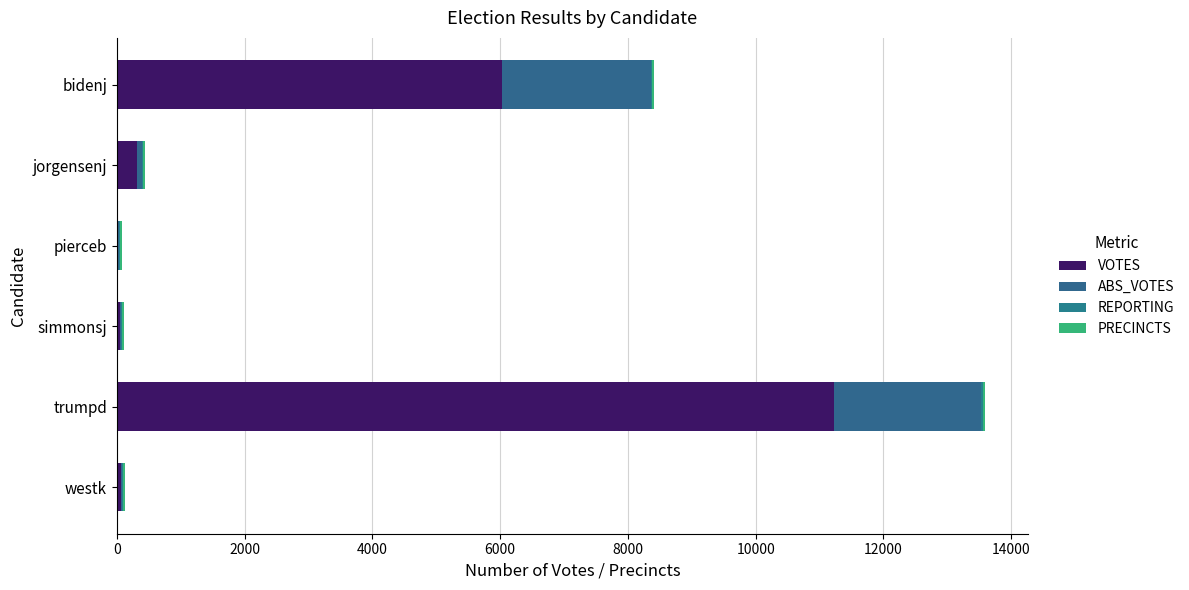

How many series are shown in this chart?

4